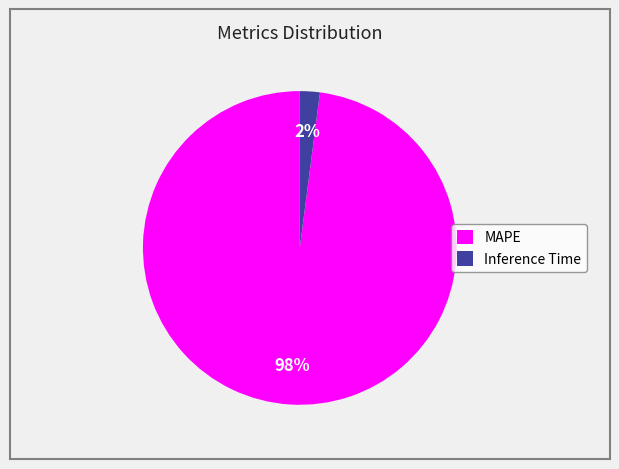

To the nearest percent, what is the combined percentage of MAPE and Inference Time?

100%